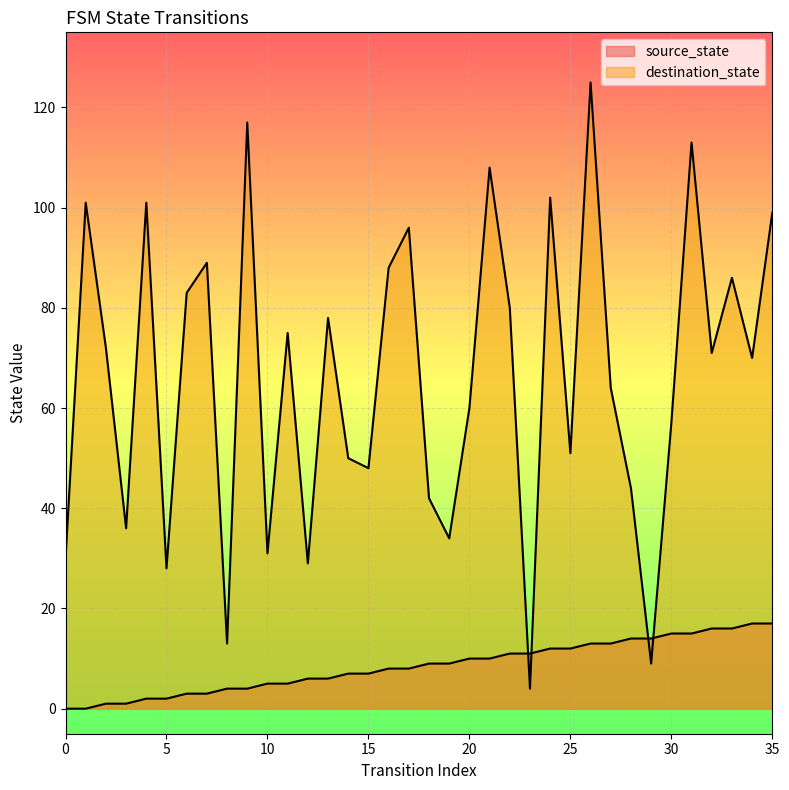

What is the minimum value for destination_state?

4